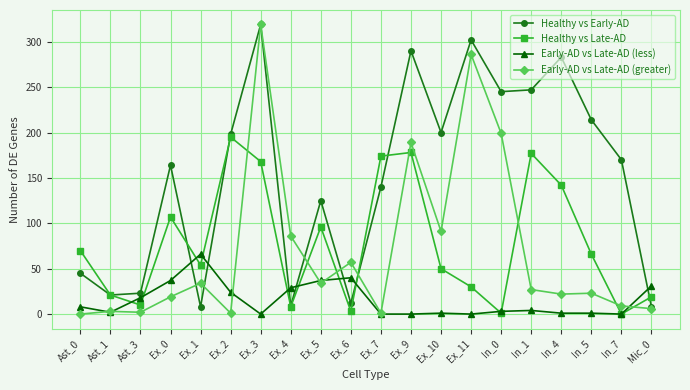

True or false: Early-AD vs Late-AD (less) has a value of 0 at Ex_9.

True